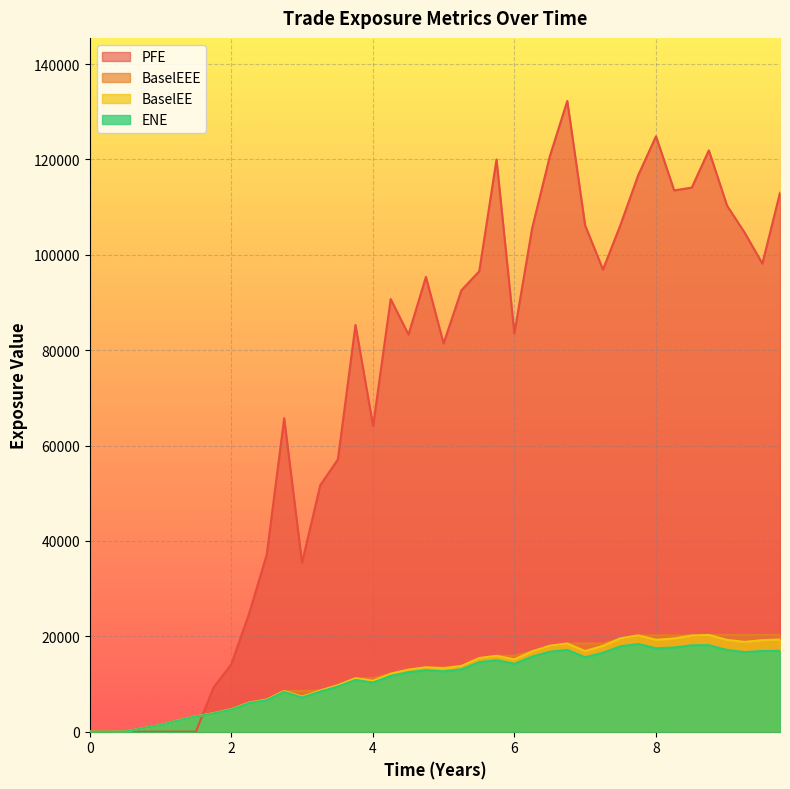

Which series ends up on top after the final intersection of PFE and BaselEE?

PFE